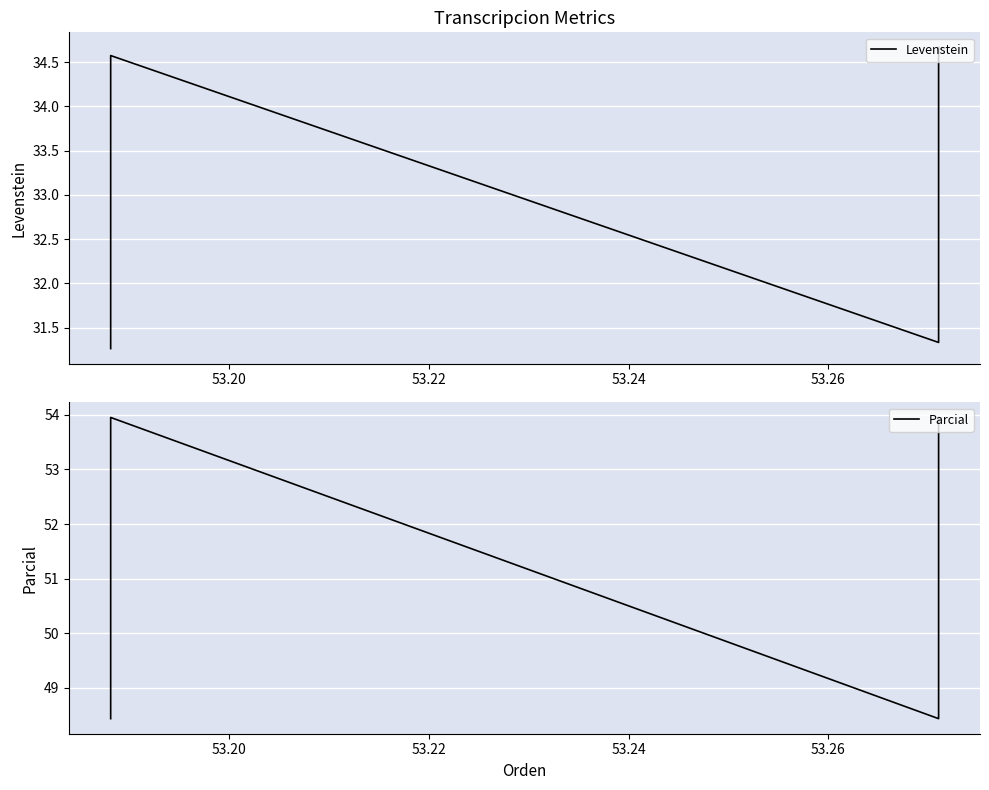

Does the chart display data point markers on the line(s)?

No